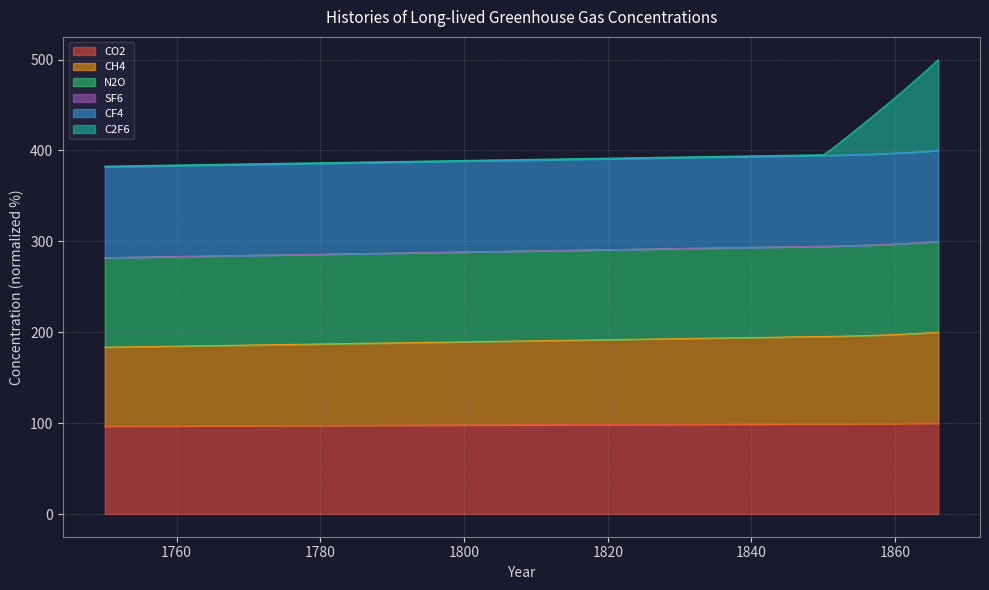

Which series changed the most between 1853 and 1864?

C2F6